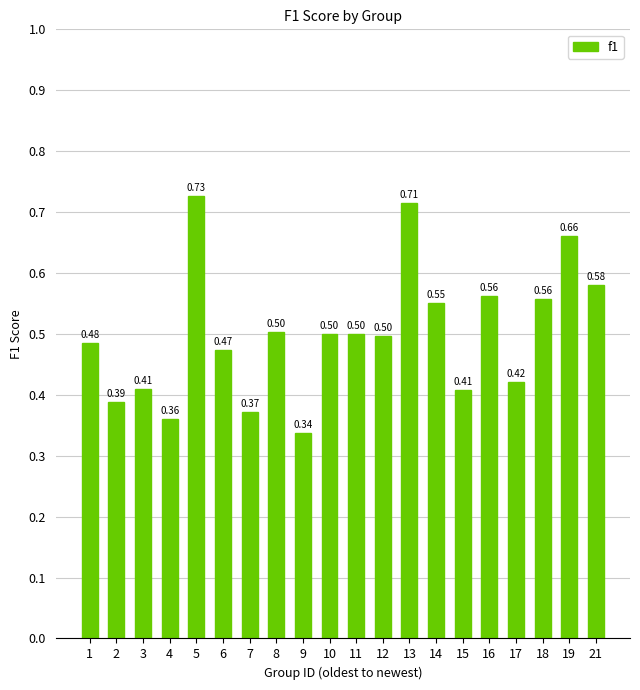

At which category does the chart reach its peak across all series?

5